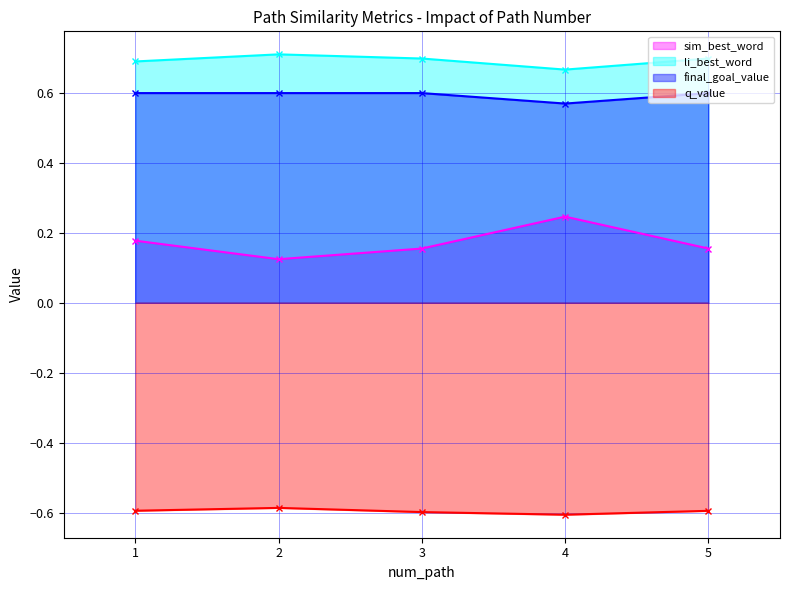

True or false: li_best_word and q_value cross at least once.

False